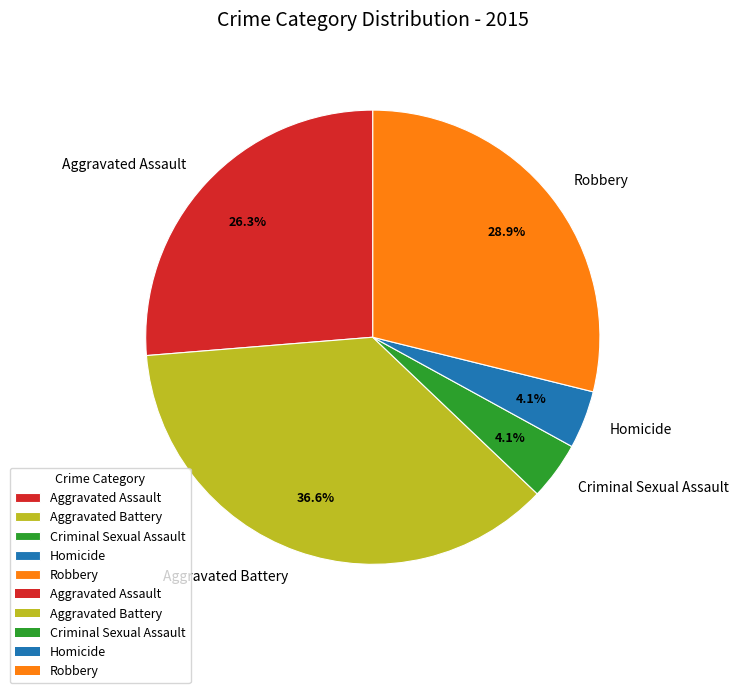

Approximately how many times larger is the value at Robbery compared to Aggravated Battery?

0.8